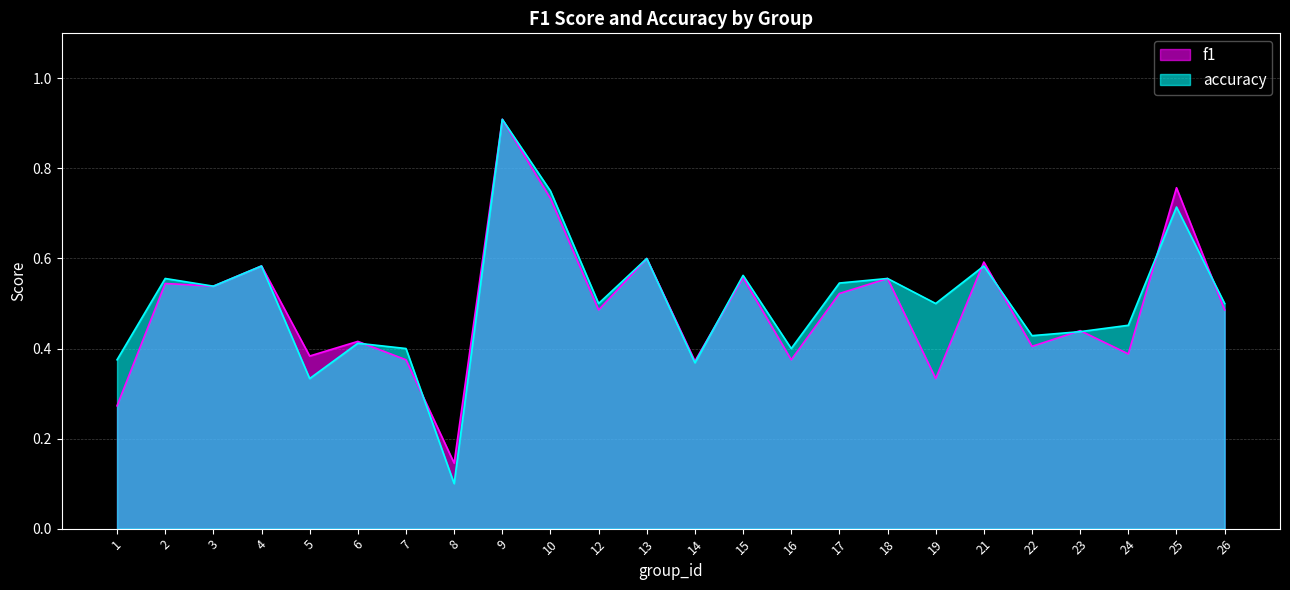

Which label corresponds to the largest value in the chart?

9